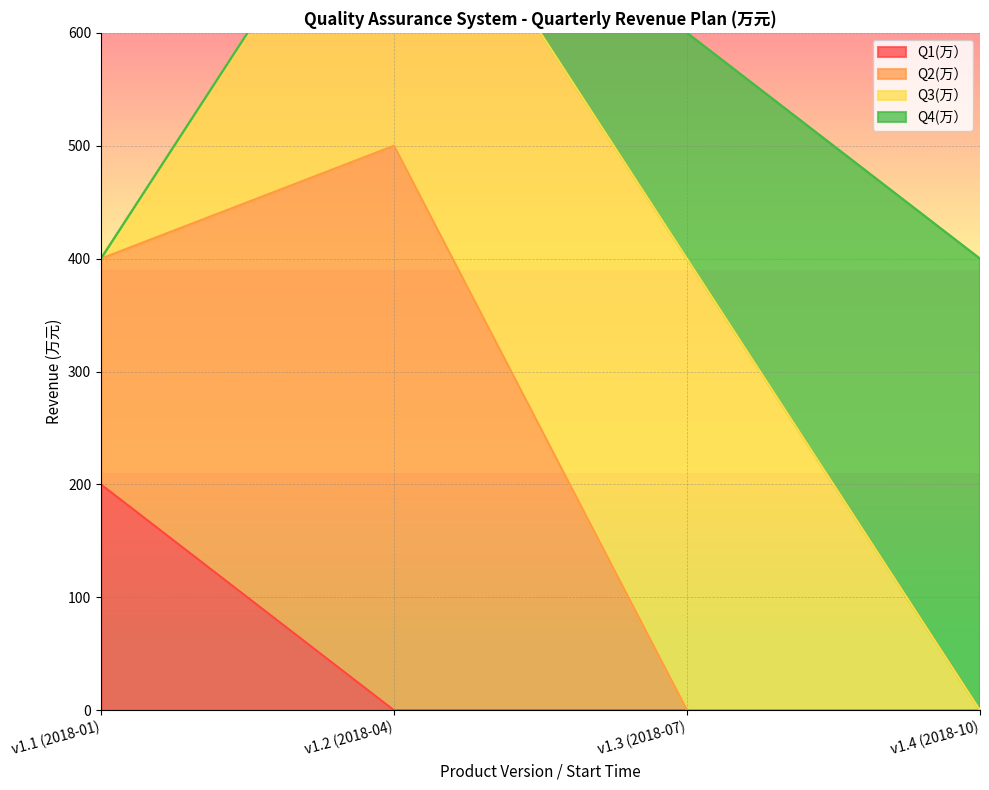

Between which two adjacent categories do Q4(万） and Q2(万） first intersect?

v1.2 (2018-04) and v1.3 (2018-07)